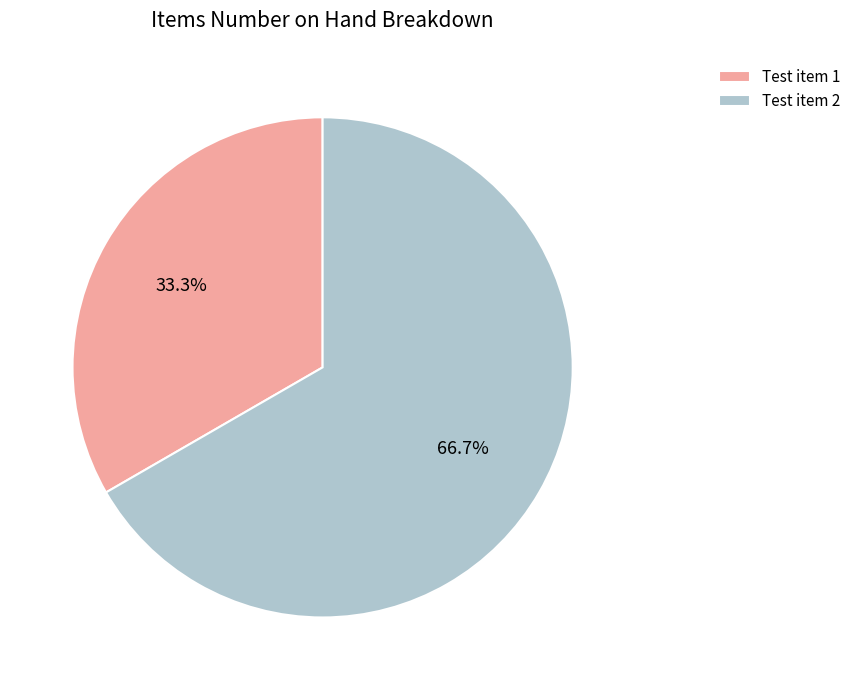

Which category has the biggest portion of the pie?

Test item 2